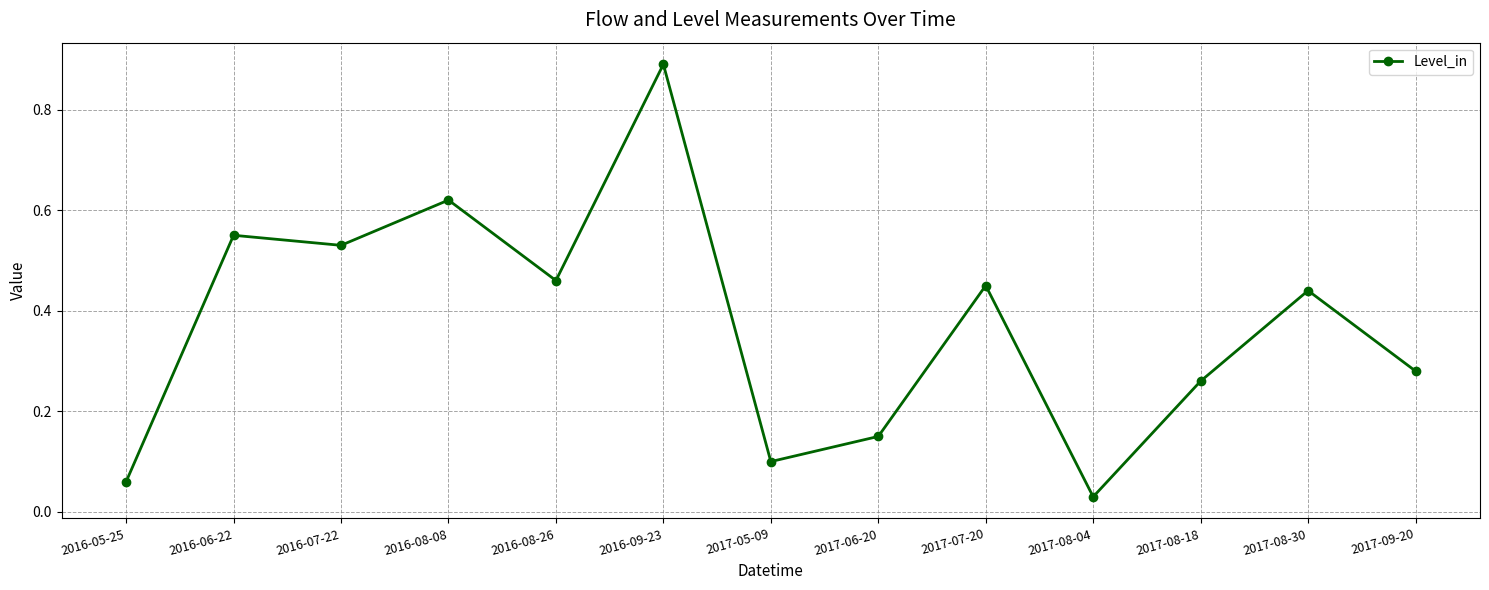

Which category has the lowest value across all series?

2017-08-04